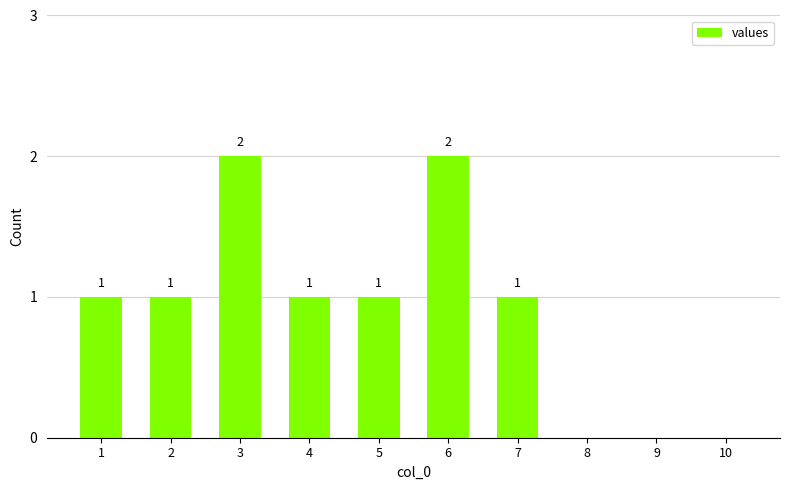

What is the sum of all values?

9